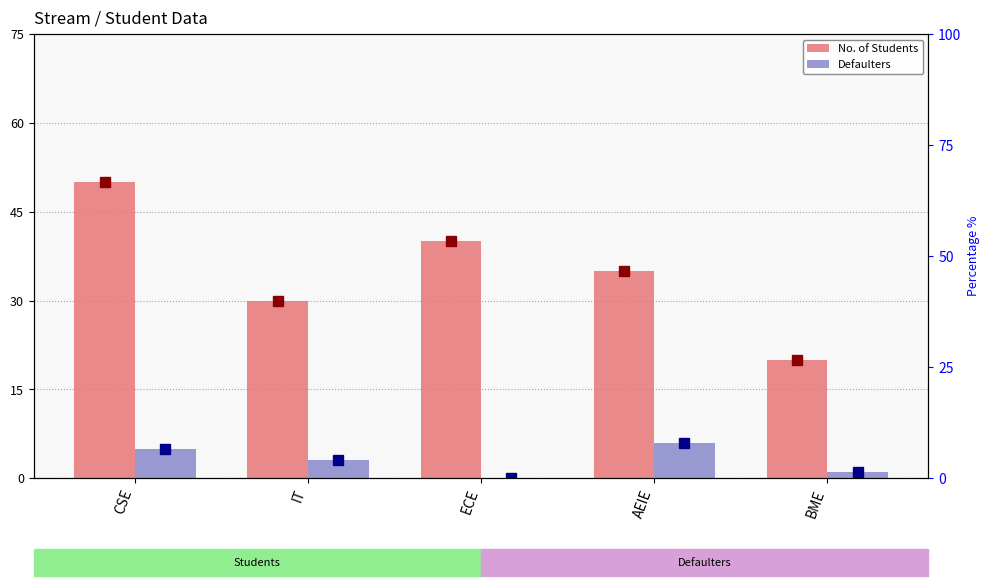

How many values in the No. of Students series are below 35?

2